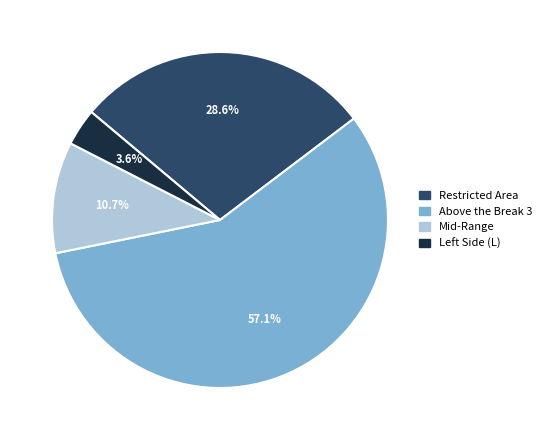

Is the sum of Restricted Area and Above the Break 3 greater than half?

Yes